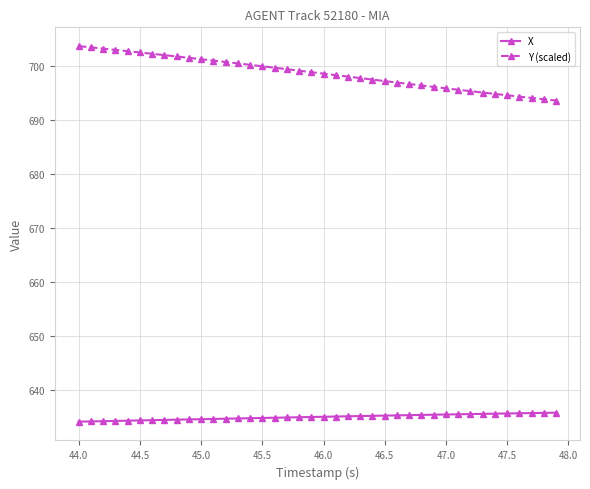

What is the maximum value for X?

635.8